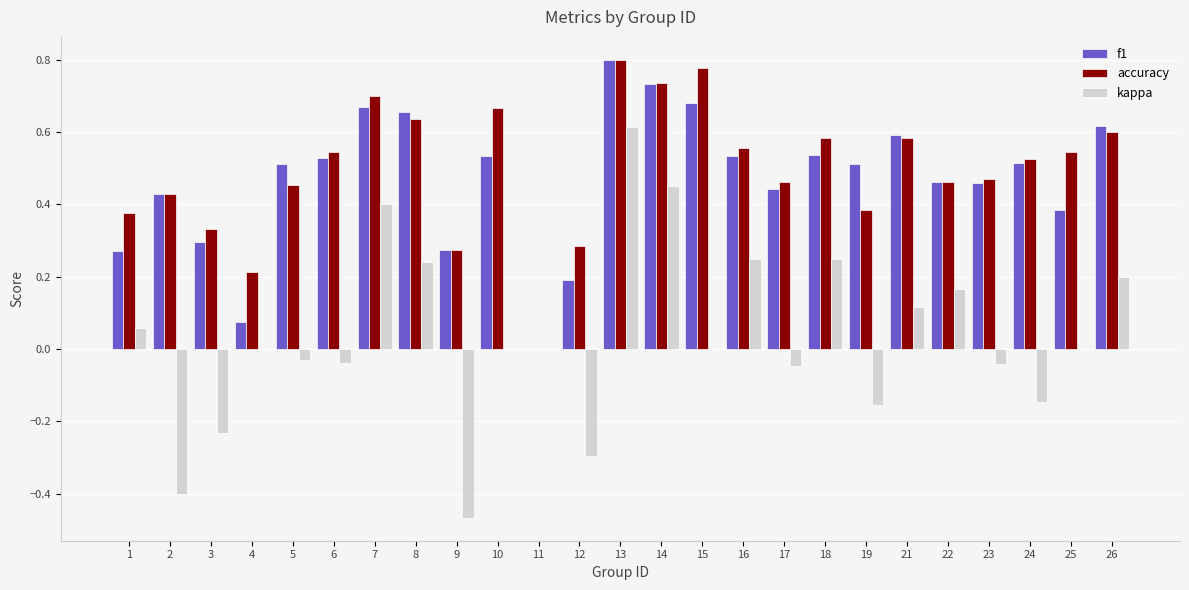

Which series changed the most between 8 and 21?

kappa